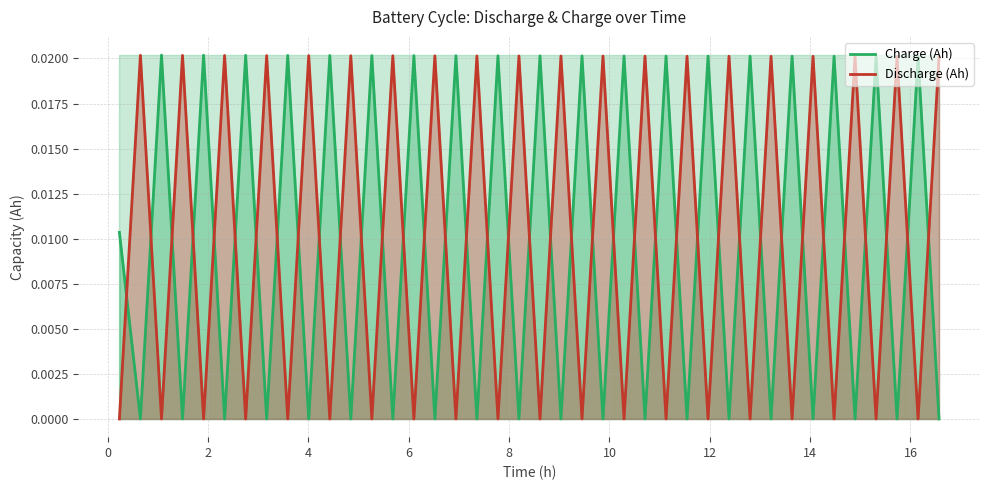

What is the sum of all Discharge (Ah) values?

0.4